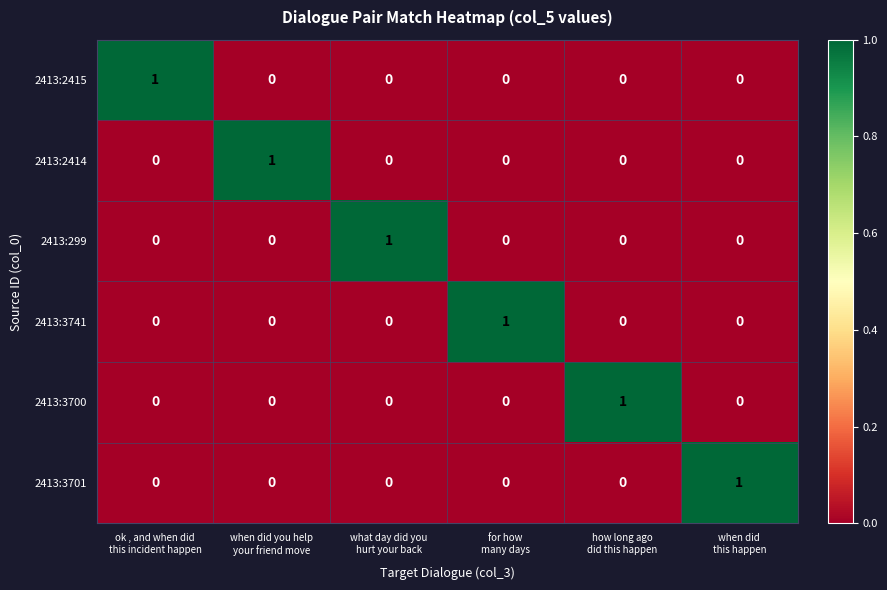

At how many categories does at least one series exceed 0?

6